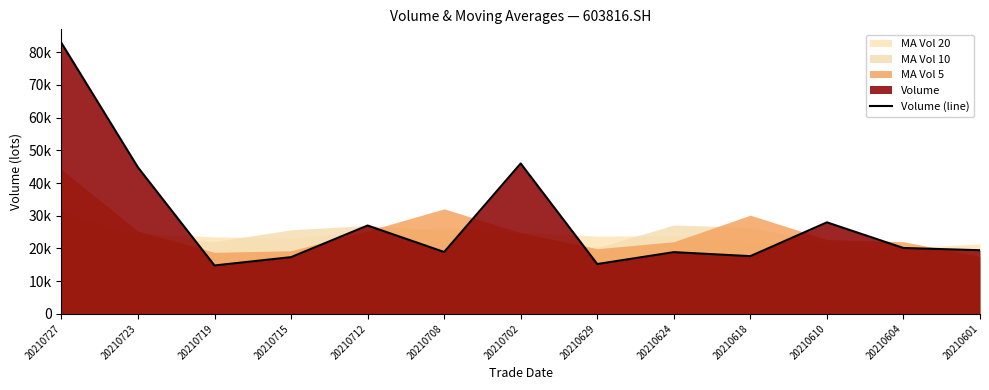

What is the value of the 2nd point from the left?

44791.9